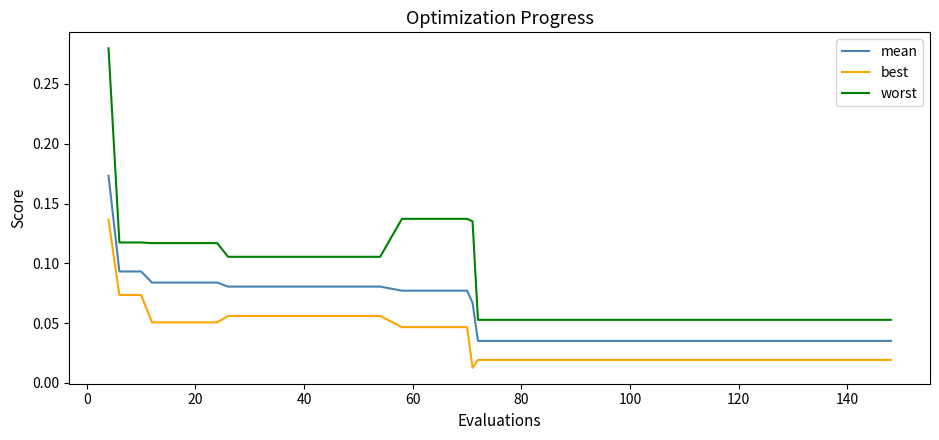

True or false: mean and worst intersect in this chart.

False